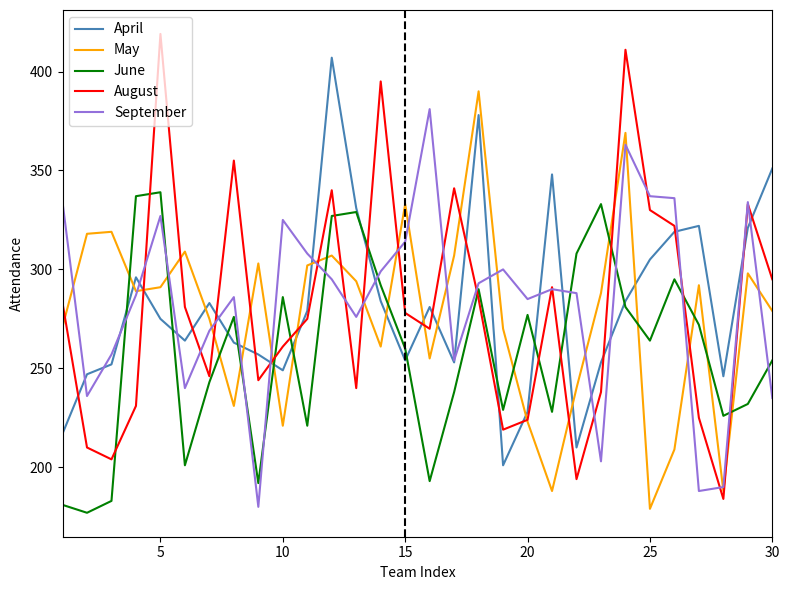

What is the sum of all June values?

7764